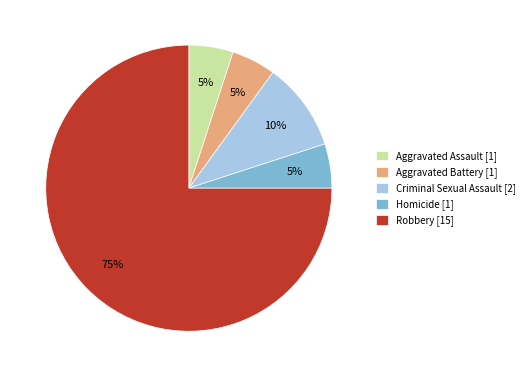

How many segments does this pie chart have?

5